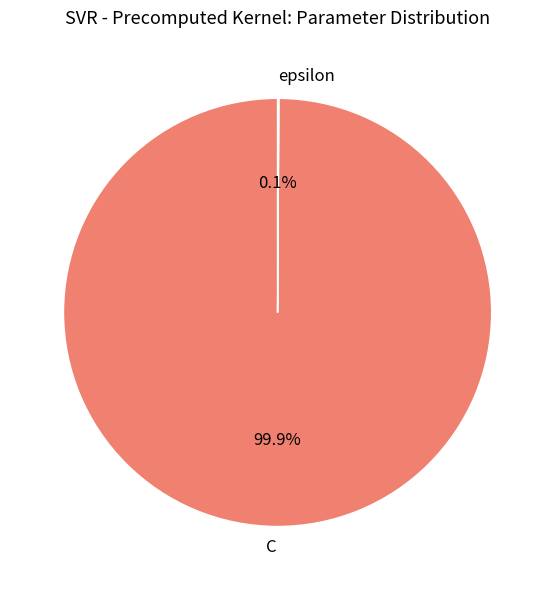

What portion of the pie excludes C?

0.1%